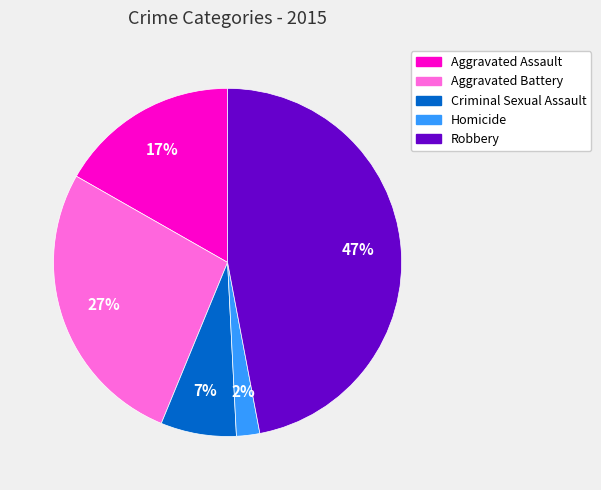

What is the ratio of the value at Robbery to the value at Aggravated Battery?

1.7